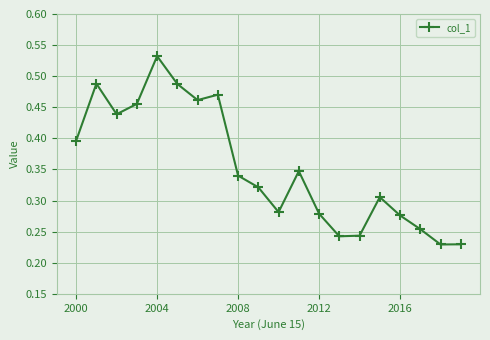

What is the sum of all values?

7.1